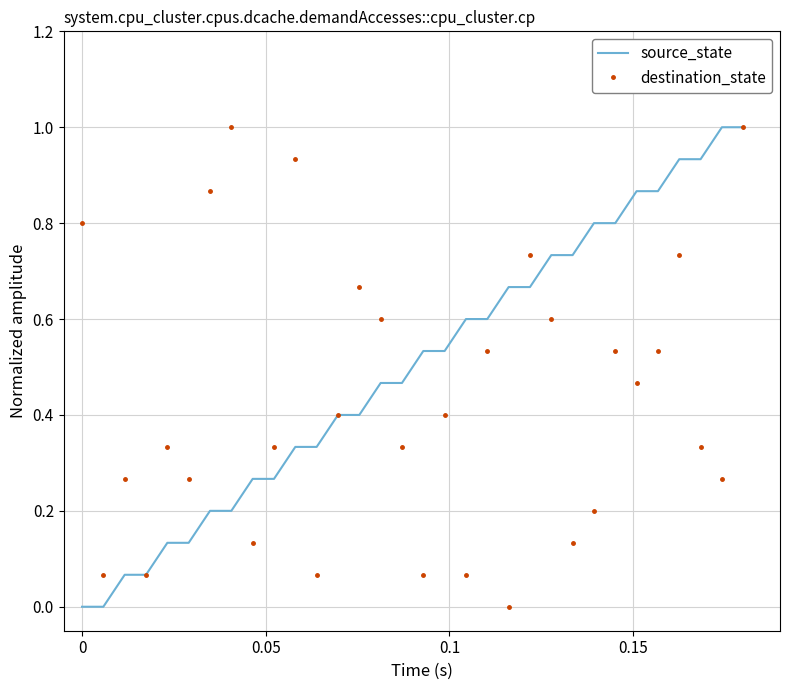

What is the highest value of the source_state series?

1.0